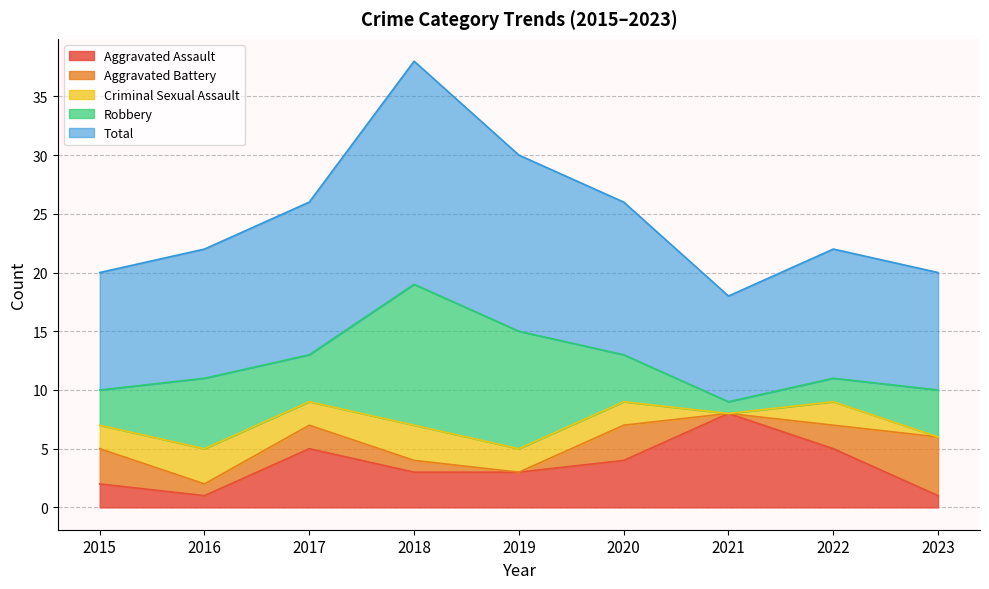

Which series has the largest range (max minus min)?

Robbery